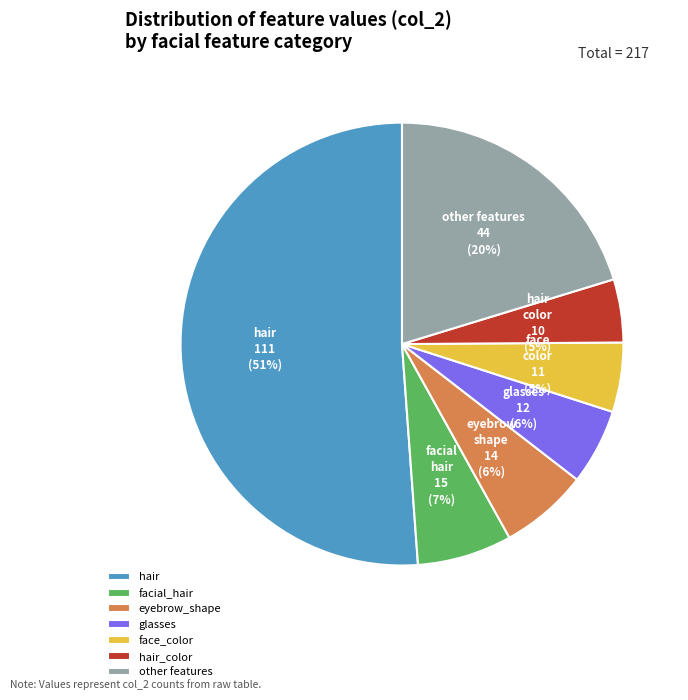

Is there a majority slice in this chart?

Yes